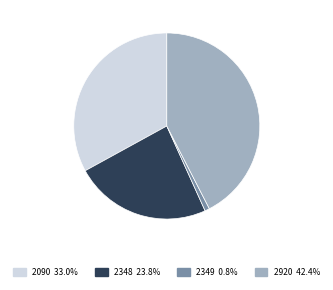

Count the number of slices in the pie.

4